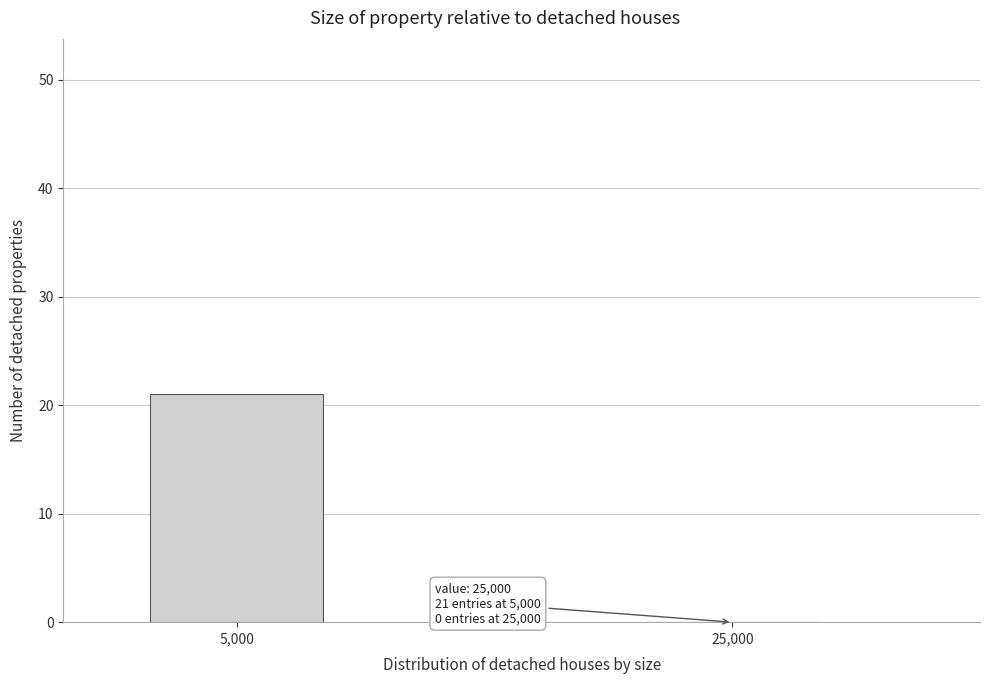

Reading left to right, extract all data points from this chart.

5,000=21	25,000=0